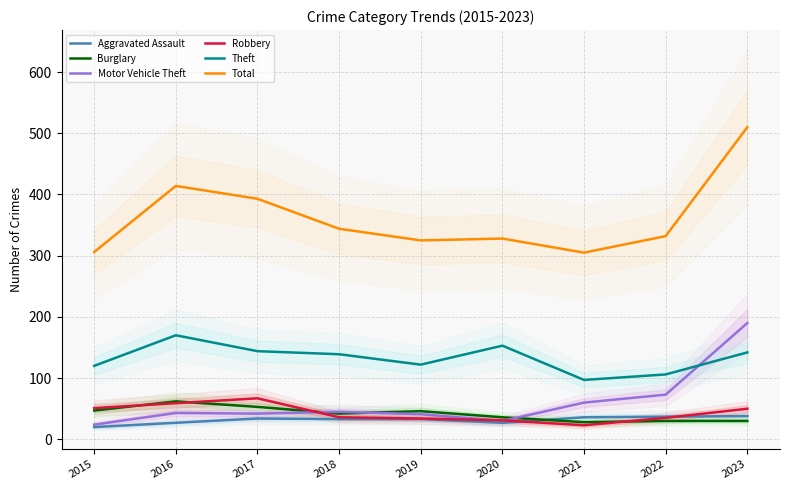

What is the value of the Burglary point at the 1st from the left?

47